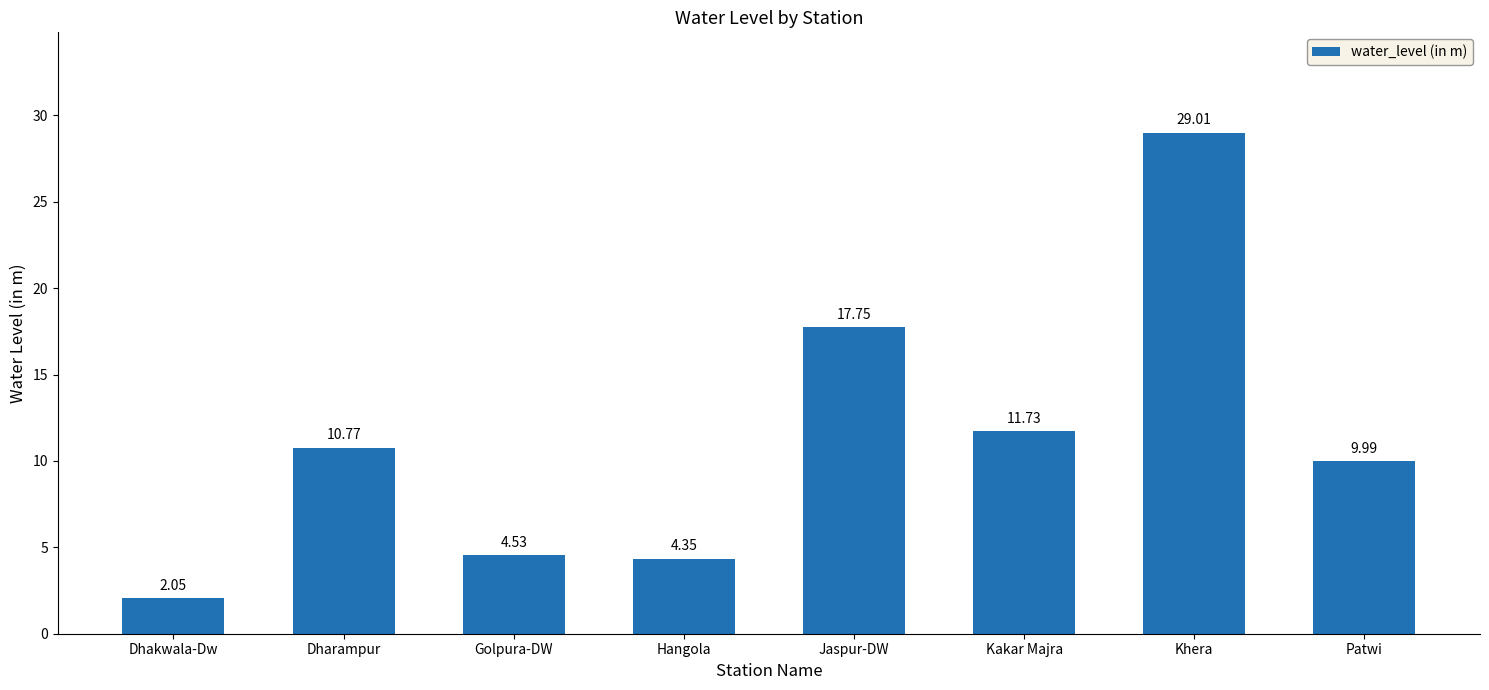

At which label is the value closest to 15?

Jaspur-DW